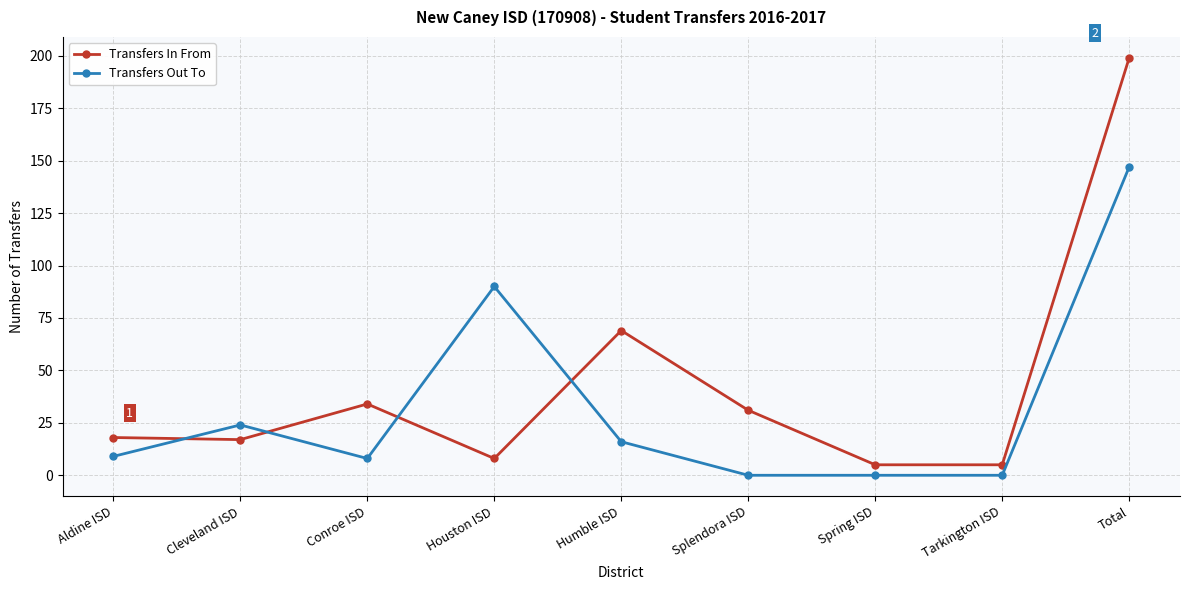

Which category has the highest value in the Transfers Out To series?

Total